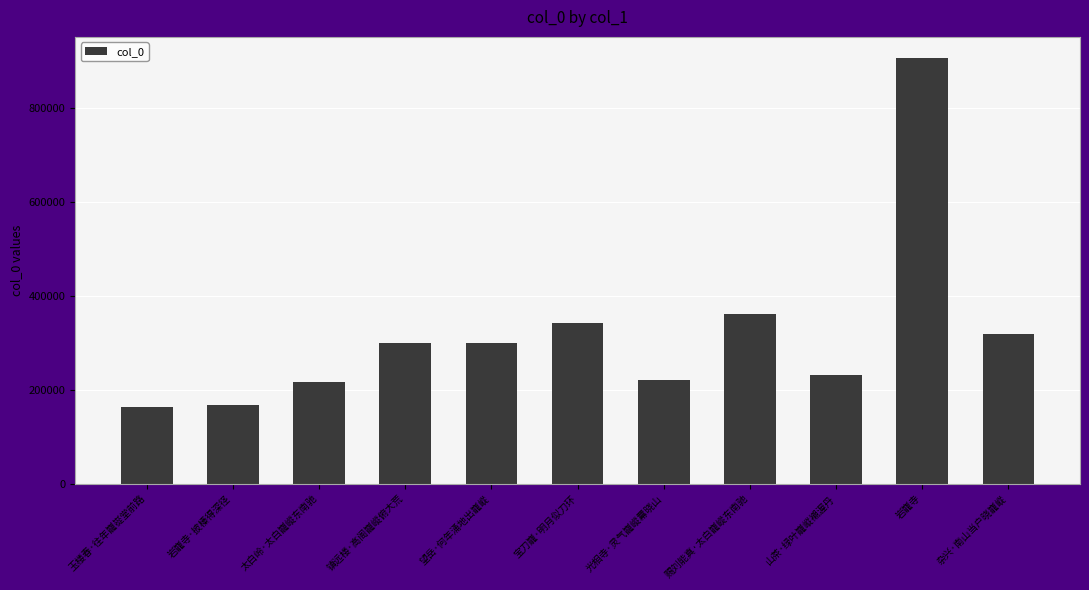

What is the maximum value shown in the chart?

906336